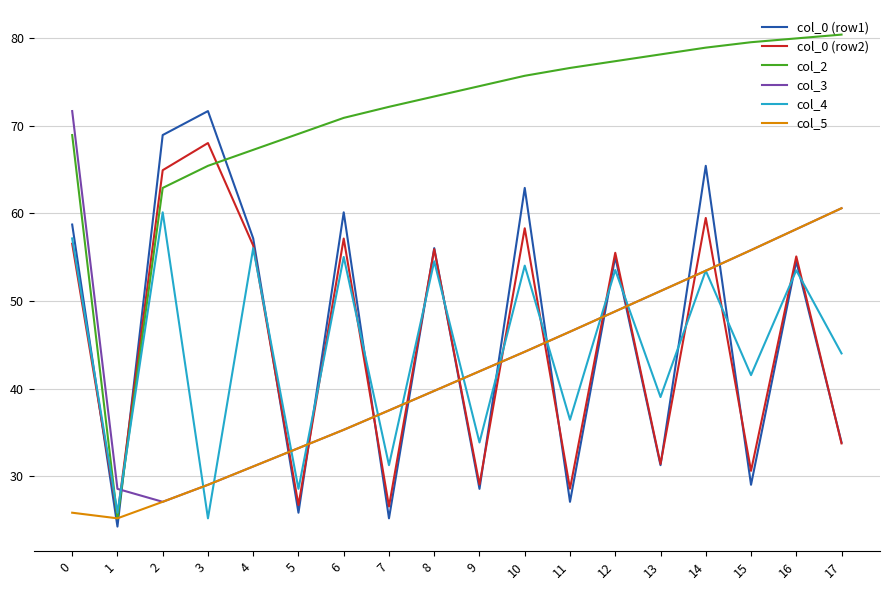

After their last crossing, which series has the higher values: col_3 or col_2?

col_2